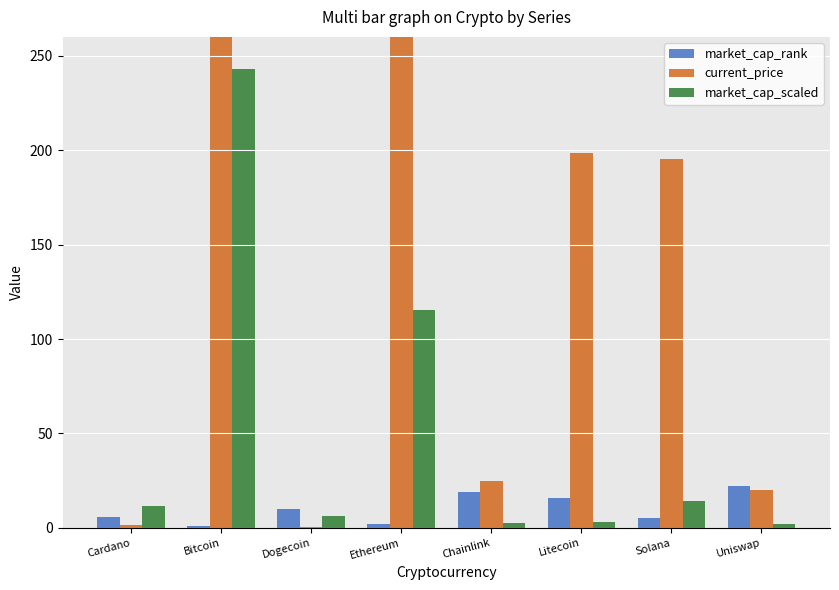

How many data points in current_price are less than 195?

4